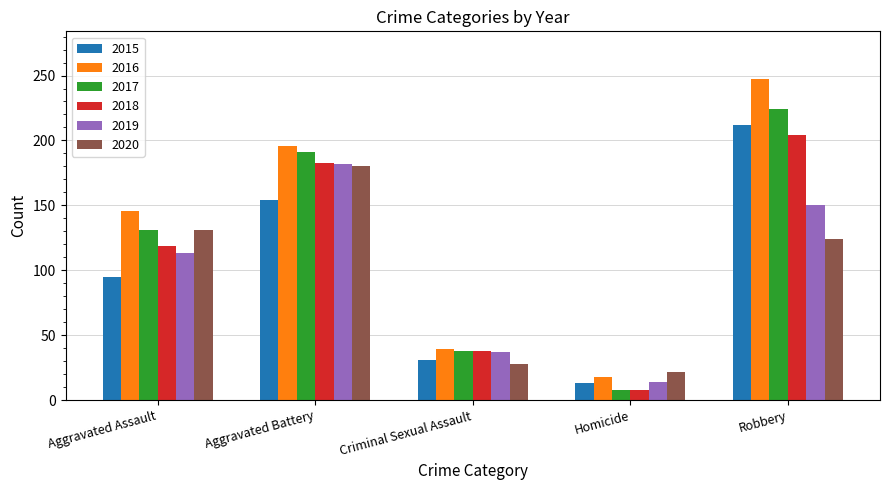

Are the bars horizontal?

No